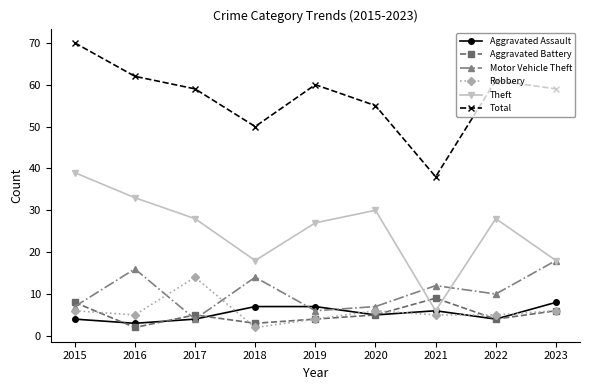

What is the value of the Robbery point at the 2nd from the left?

5